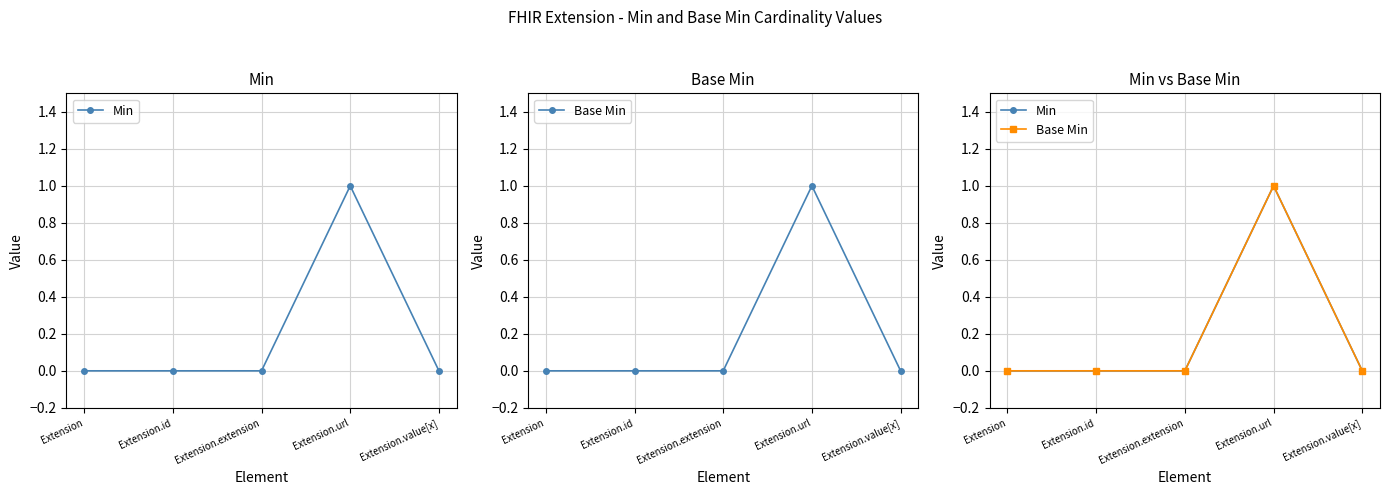

At which category does Base Min reach its first local peak?

Extension.url